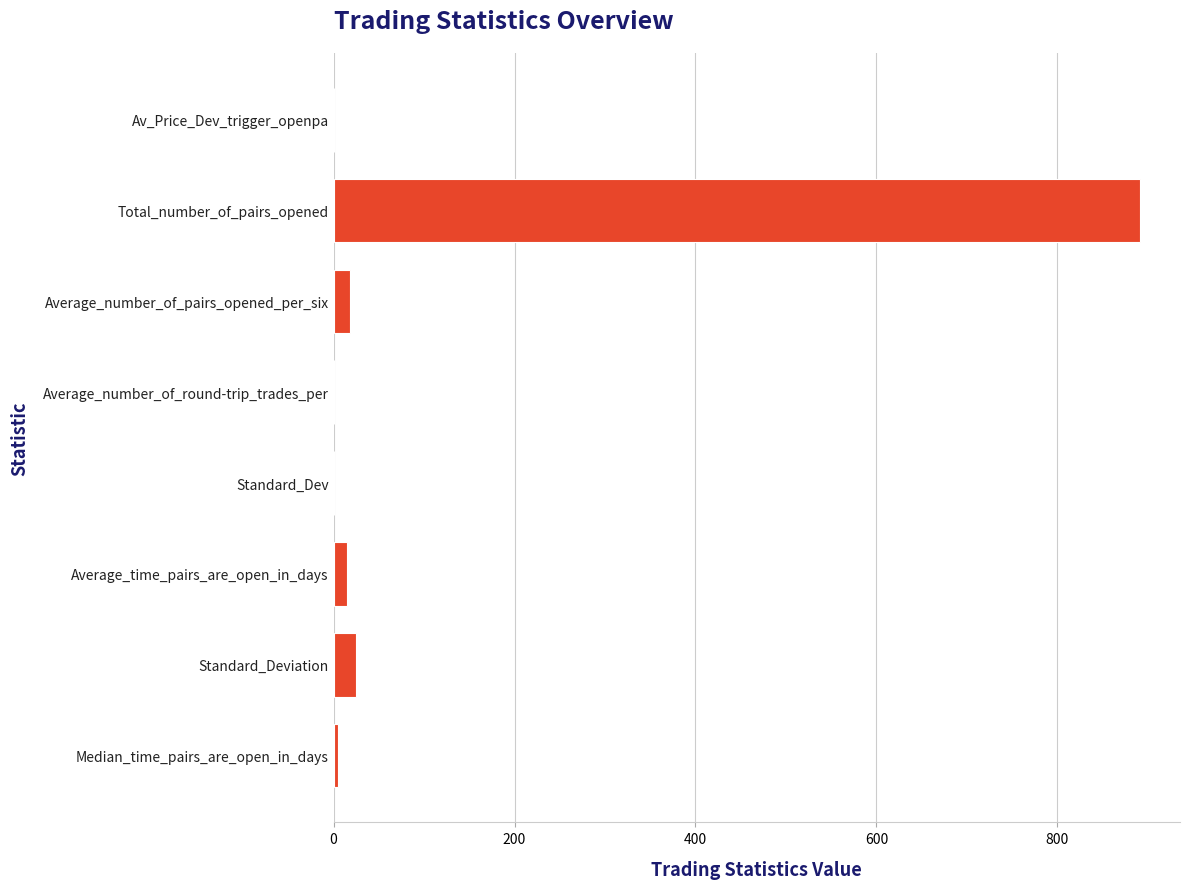

What is the sum of all values?

955.2